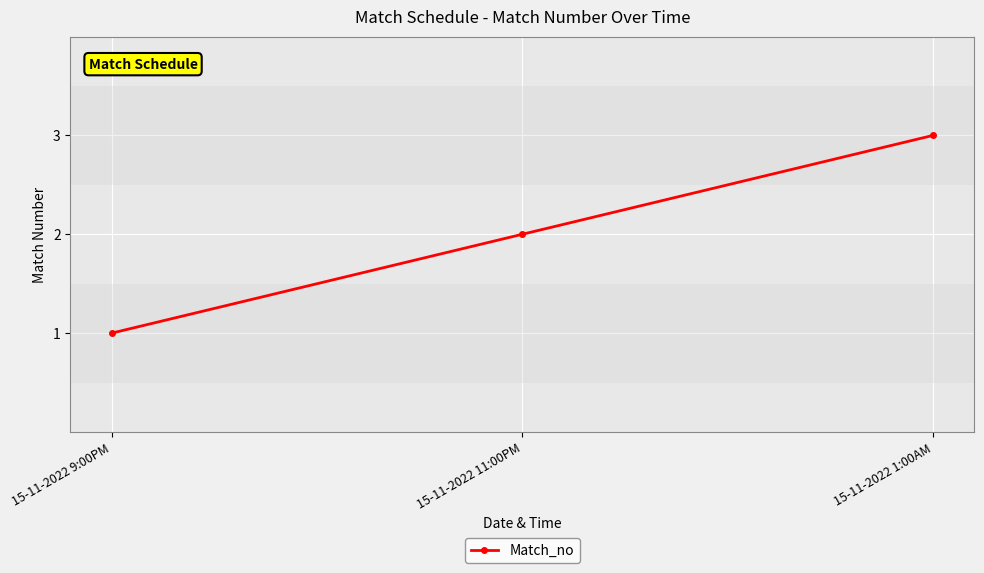

What is the value of the 2nd point from the left?

2